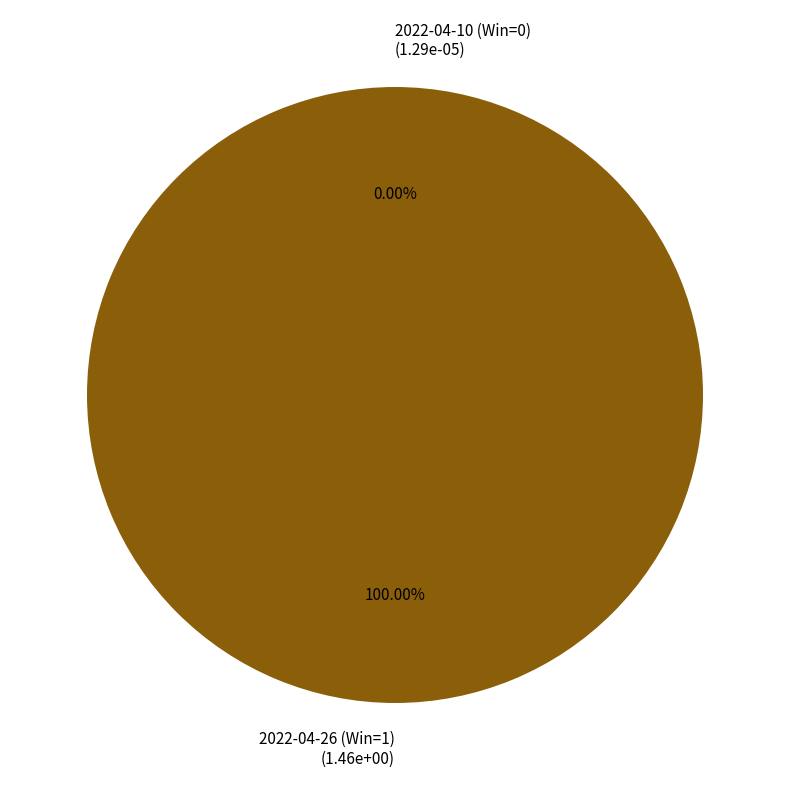

To the nearest percent, what percentage of the pie is 2022-04-26 (Win=1)?

100%